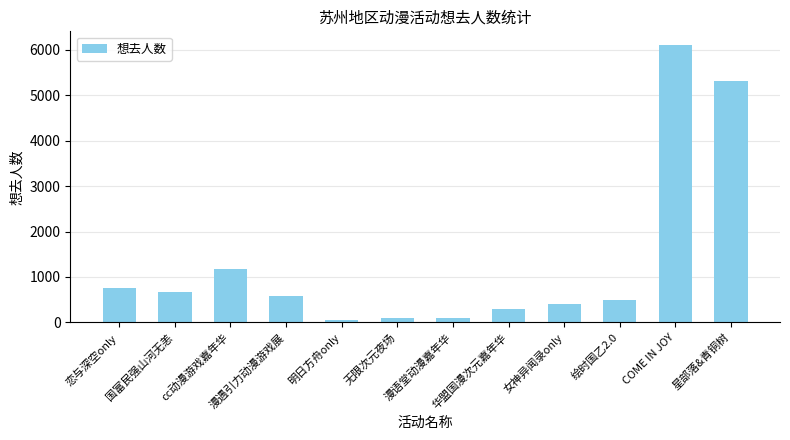

What is the difference between the values at 恋与深空only and 绘时国乙2.0?

265